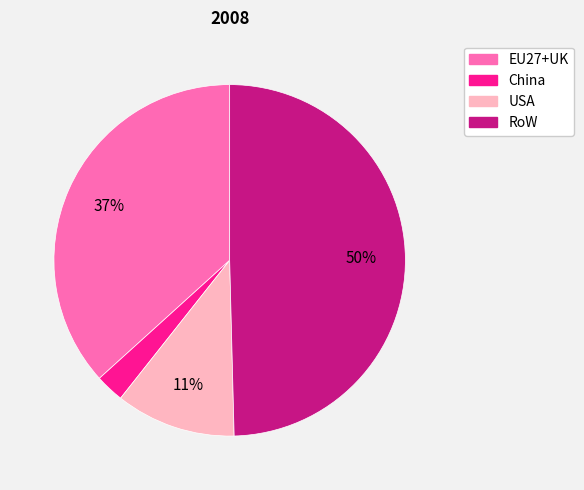

Does any single category account for the majority?

No